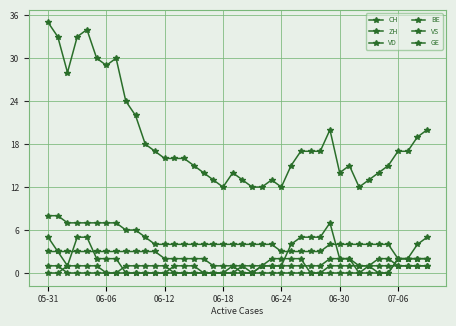

How many lines are shown in the chart?

6